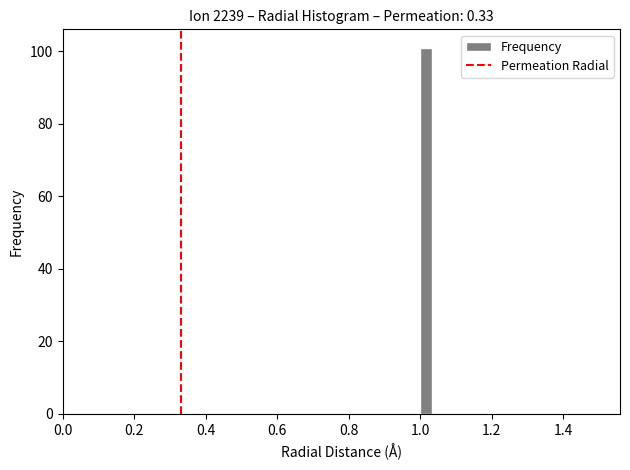

Read against the x-axis, roughly where is the centre of the tallest bar?

1.02